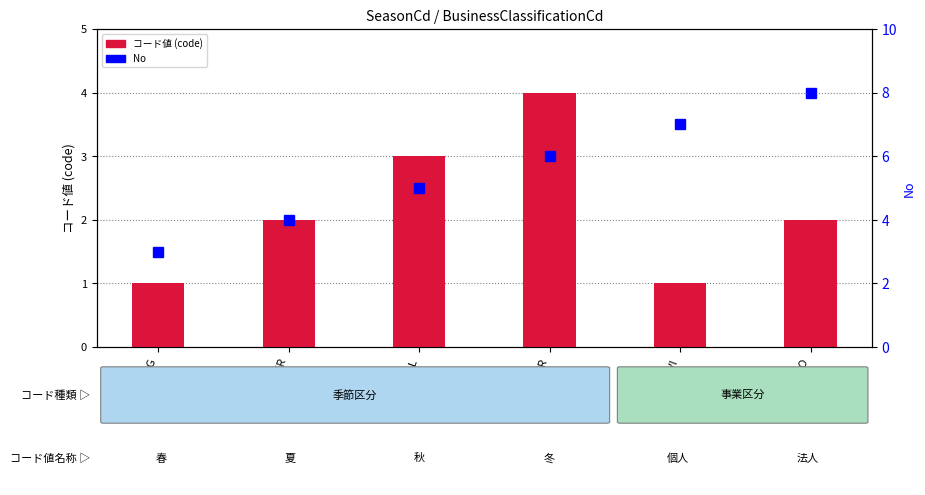

Is it true that コード値 (code) equals 1 at SPRING?

True